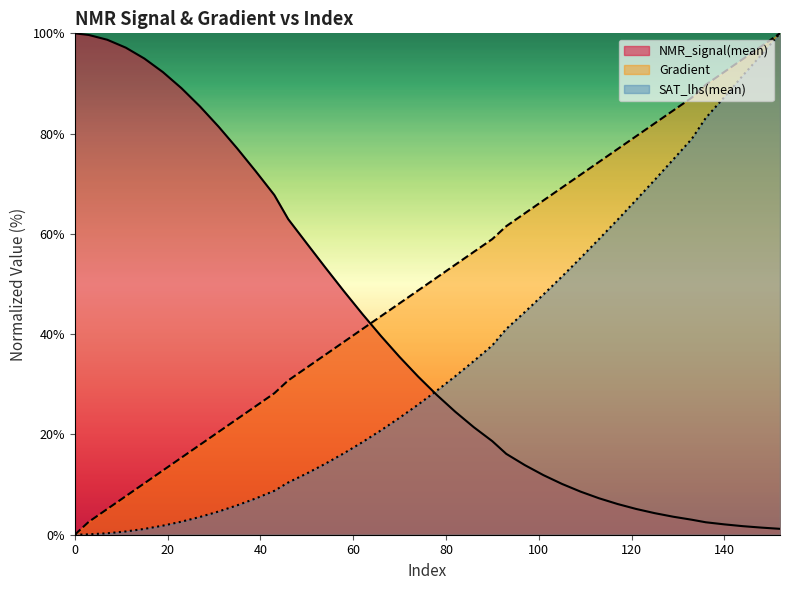

True or false: SAT_lhs(mean) and Gradient intersect in this chart.

False